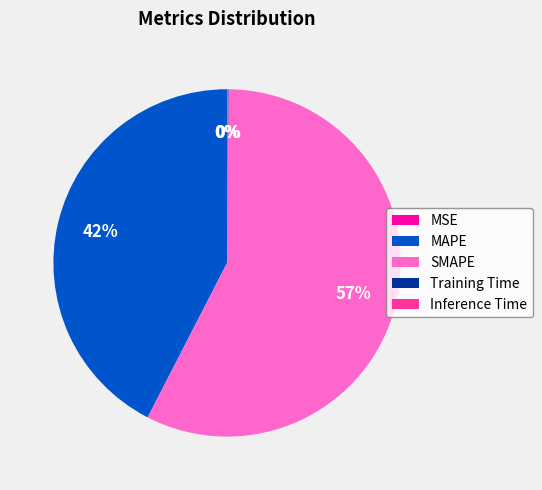

Is SMAPE the majority of the pie?

Yes